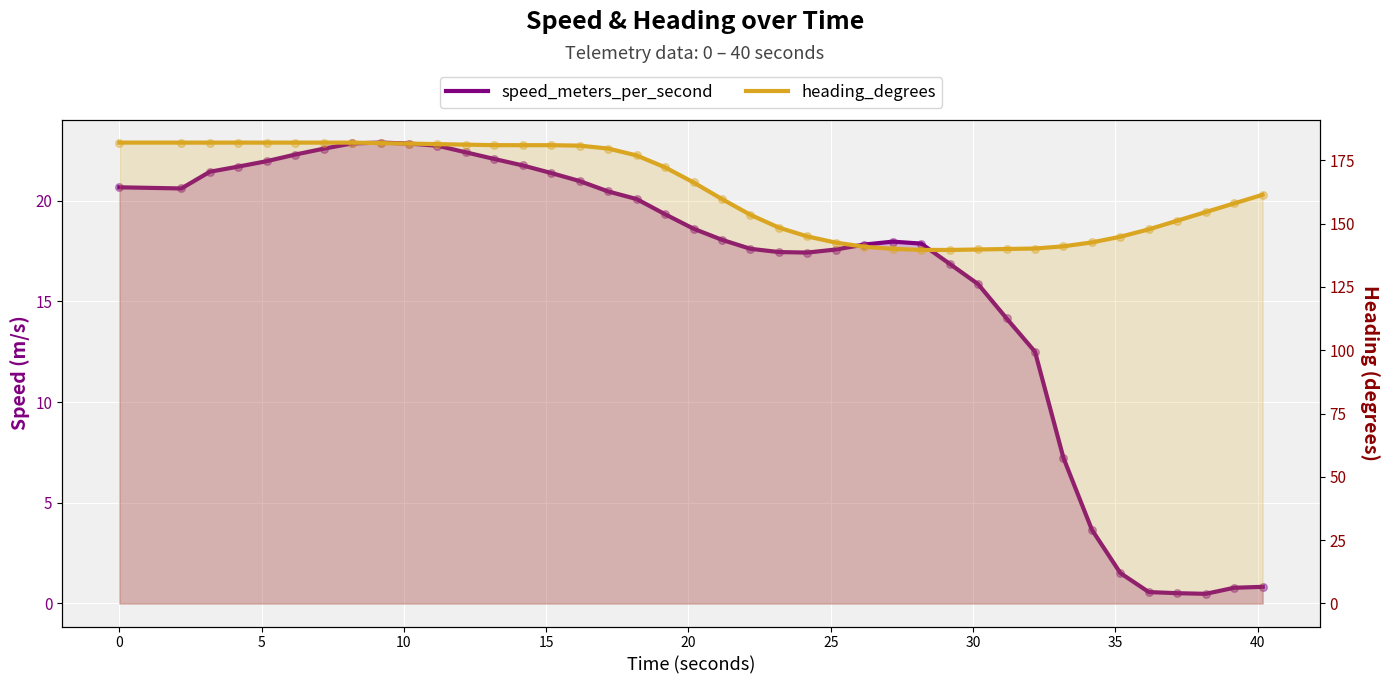

At how many categories does at least one series exceed 46?

40